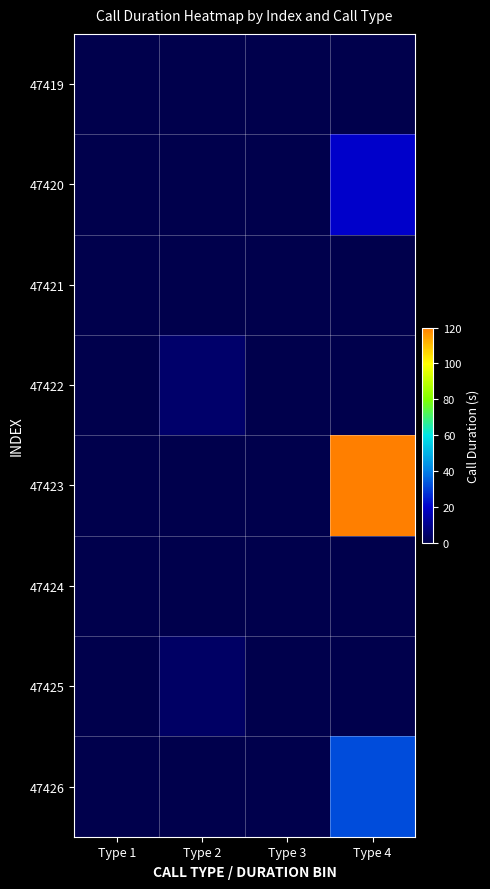

Which series has the largest total across all categories?

47423